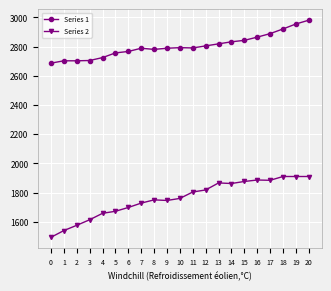

List the series in order of their overall mean, lowest first.

Series 2, Series 1